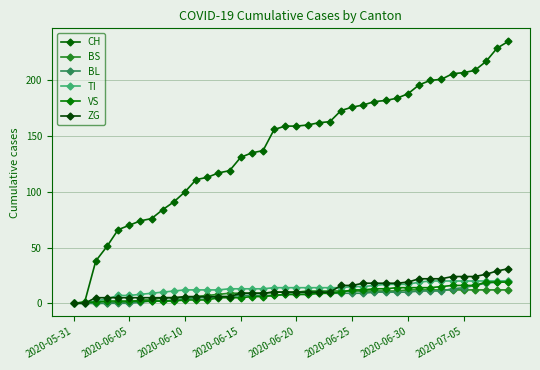

True or false: VS and CH cross at least once.

False